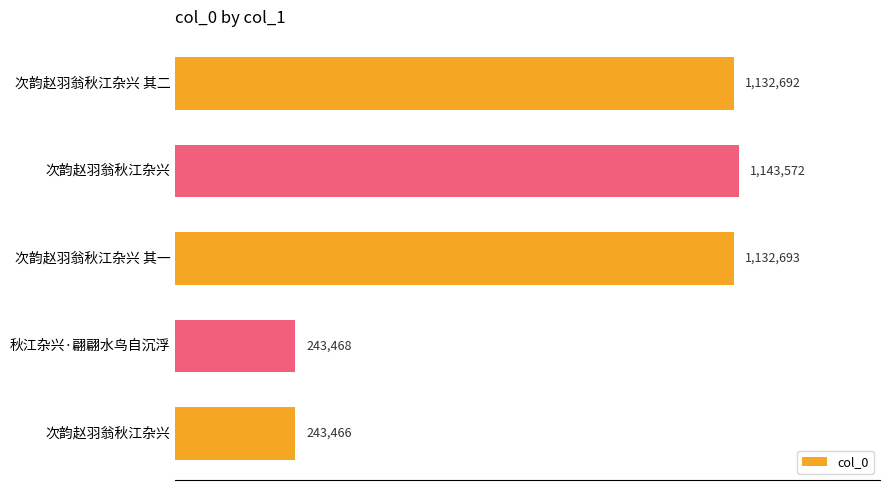

What is the difference between the maximum and minimum values?

900106